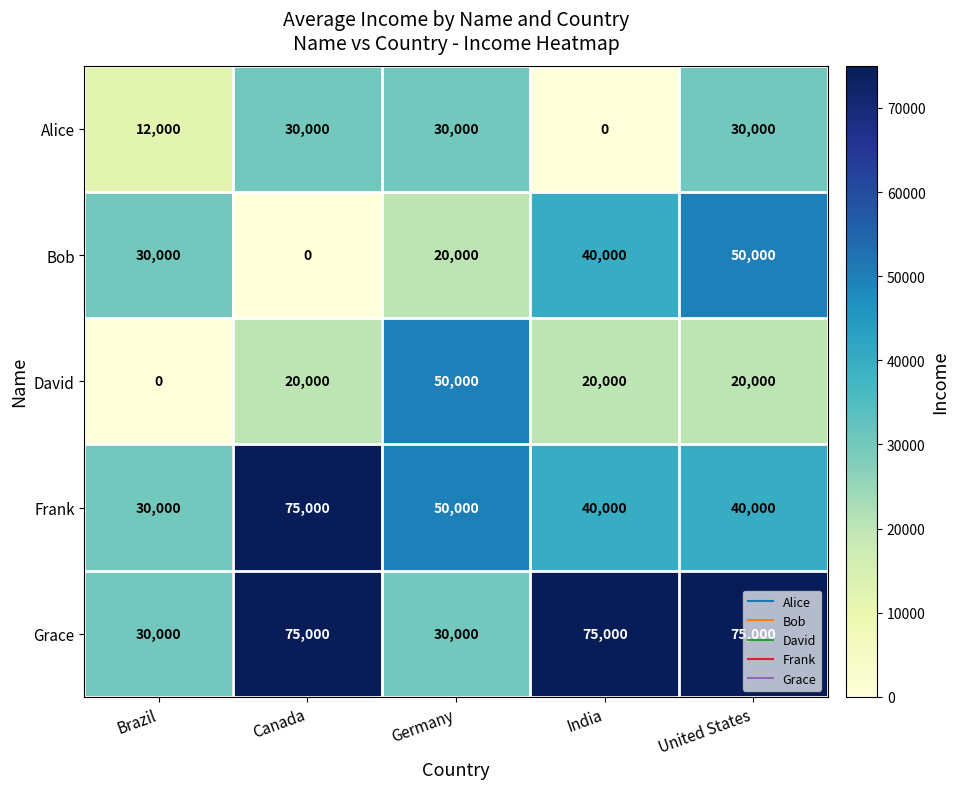

At which category is the sum across all series the highest?

United States